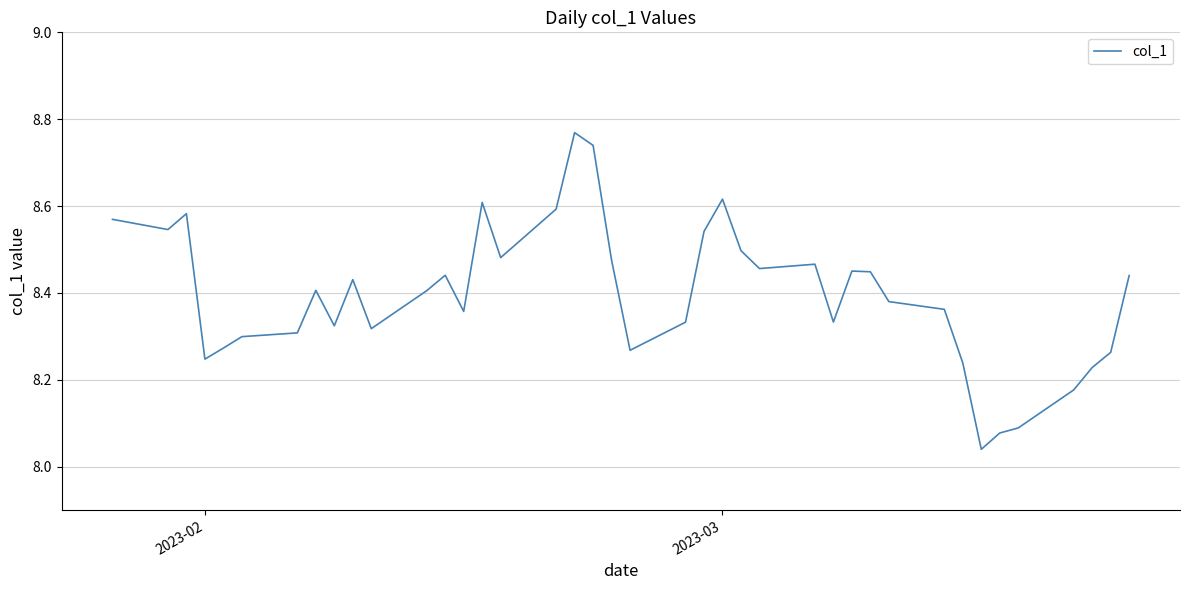

What is the average value?

8.4